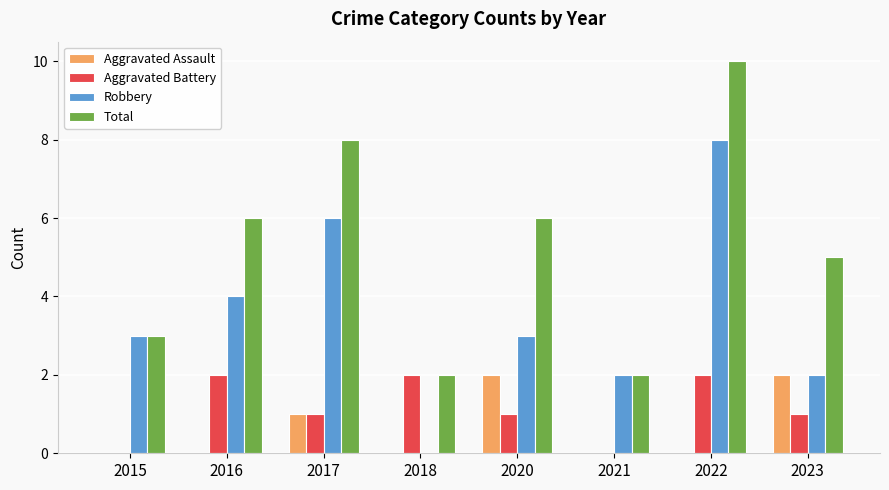

How many series are shown in this chart?

4